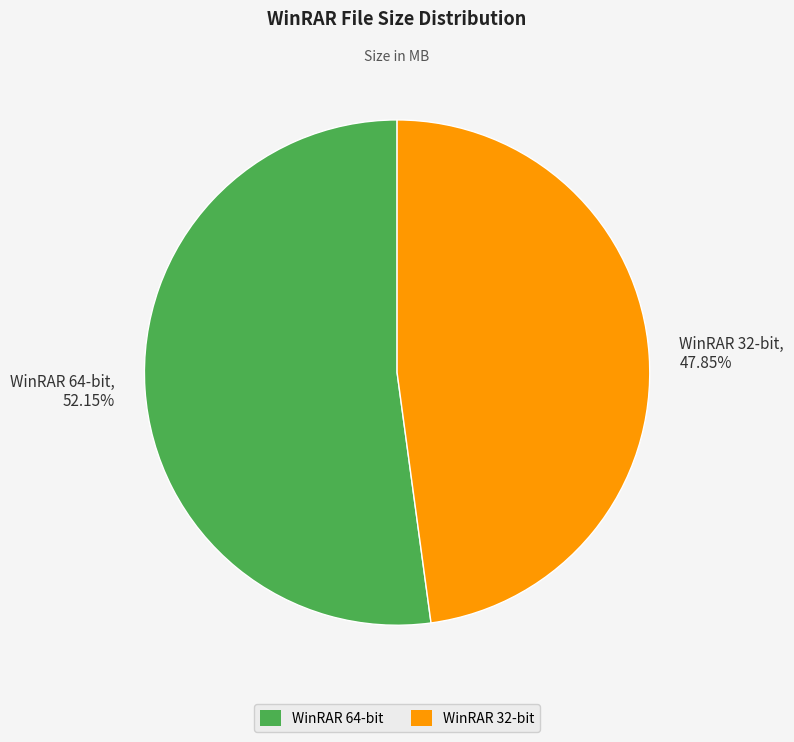

Between WinRAR 64-bit, 52.15% and WinRAR 32-bit, 47.85%, which is larger?

WinRAR 64-bit, 52.15%